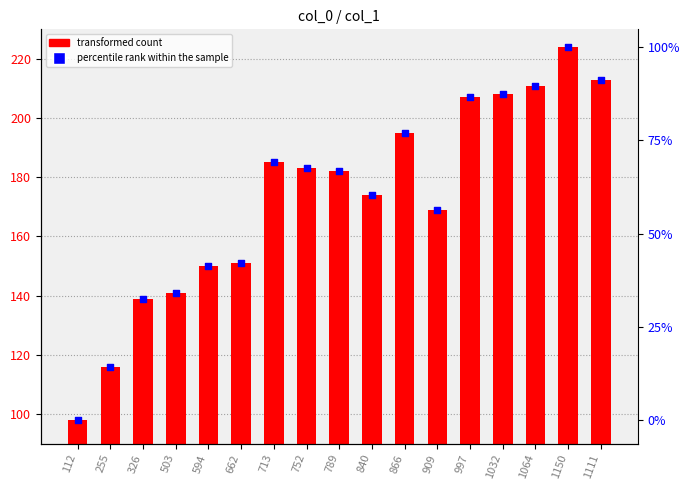

Is the value of percentile rank within the sample at 909 greater than the value of col_1 at 112?

Yes